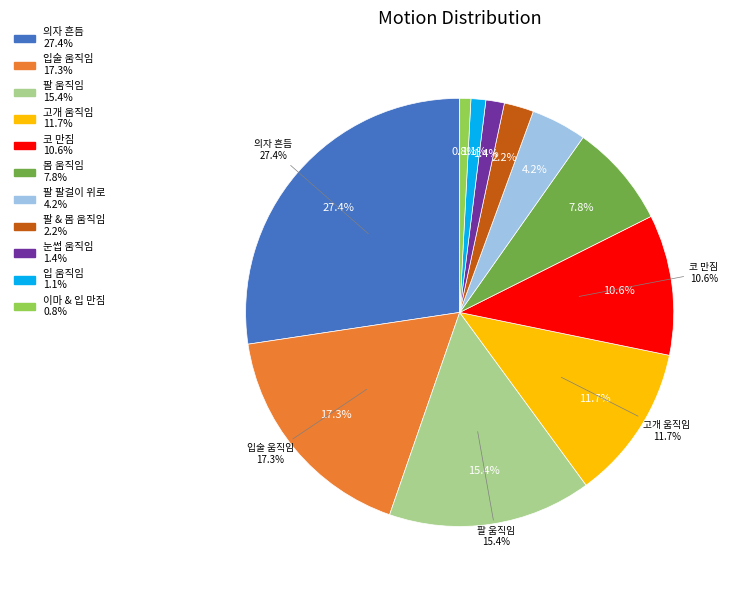

To the nearest percent, what is the difference between the largest and smallest slice percentages?

27%